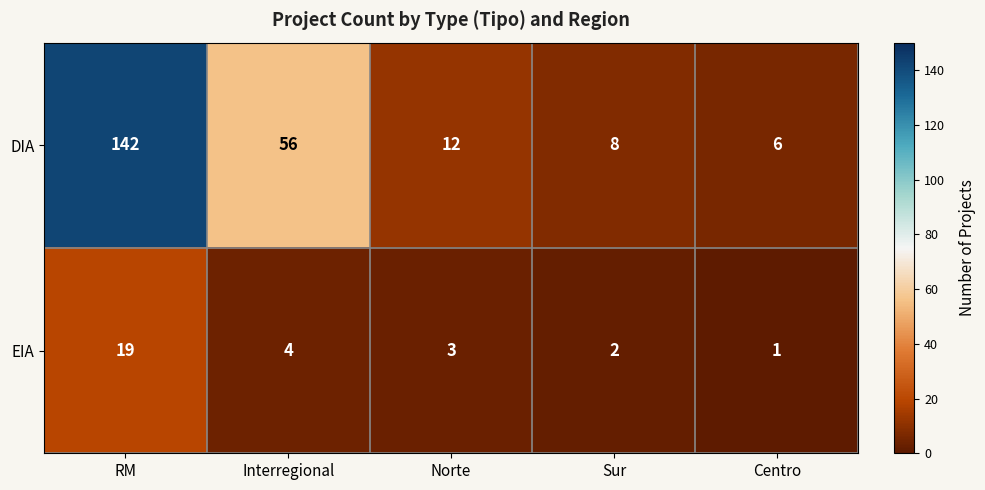

What is the spread (max minus min) of values at RM?

123